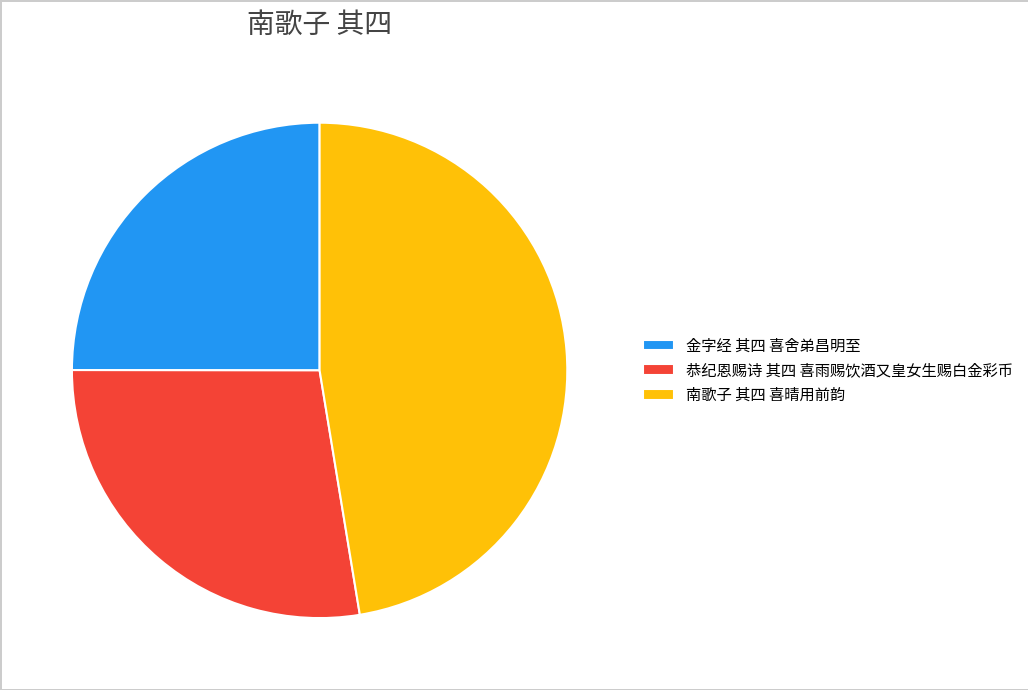

Combined, do 金字经 其四 喜舍弟昌明至 and 南歌子 其四 喜晴用前韵 account for over 50%?

Yes